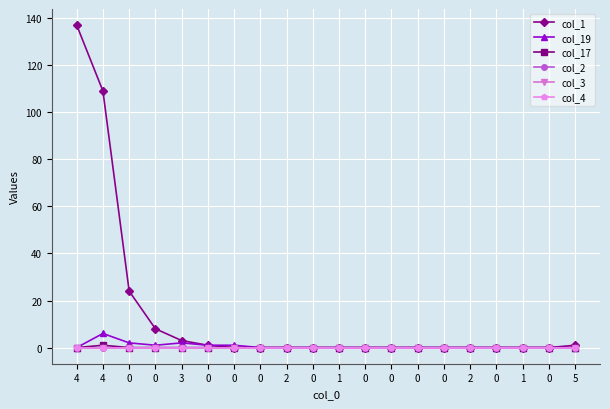

Is this an area chart (filled region under the line)?

No